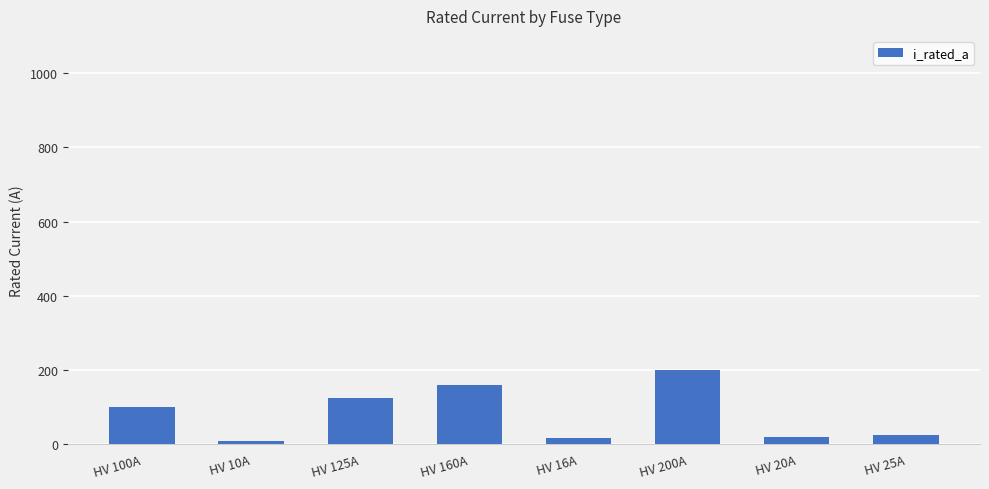

What is the change in value from HV 160A to HV 25A?

-135